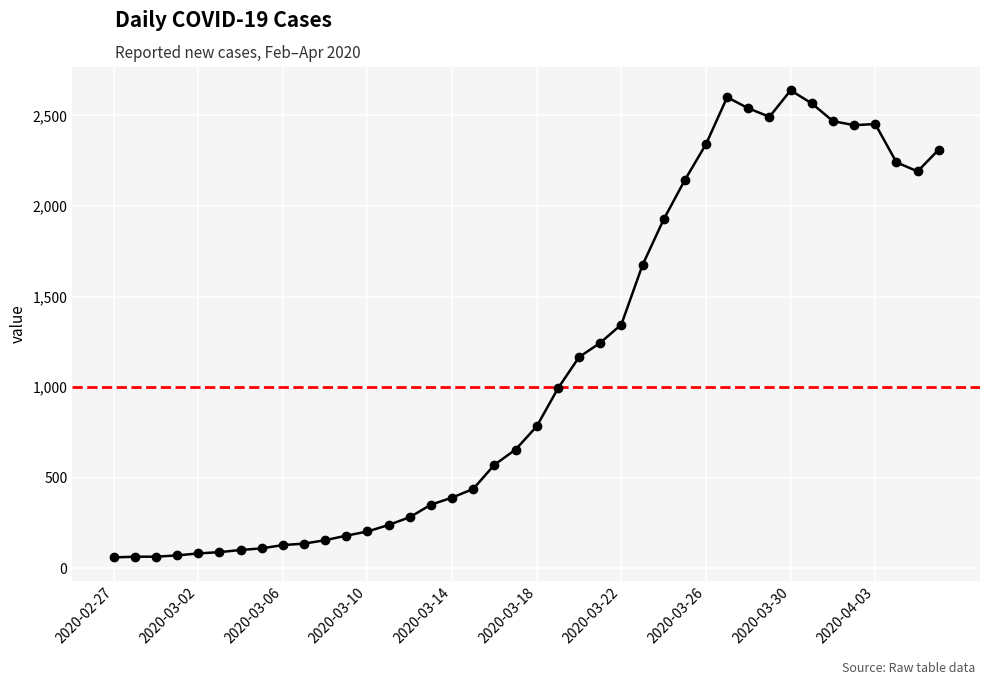

True or false: there are more than 1 points higher than both neighbors.

True